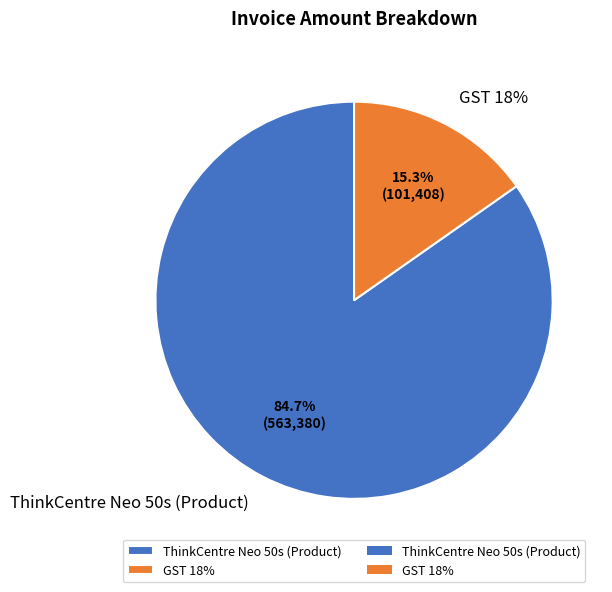

What is the majority slice?

ThinkCentre Neo 50s (Product)